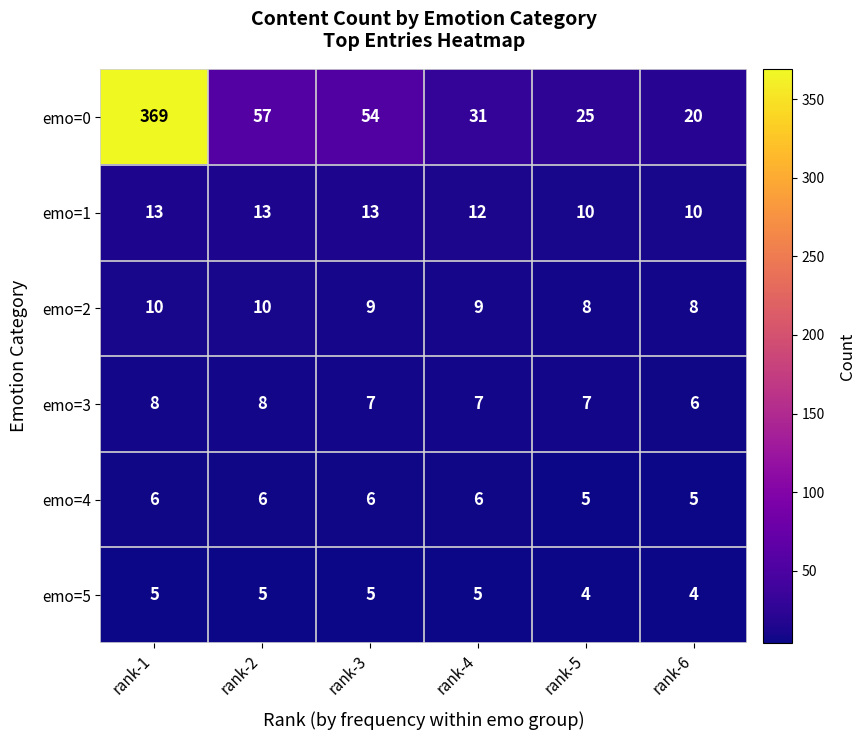

Which series has the widest spread of values?

emo=0